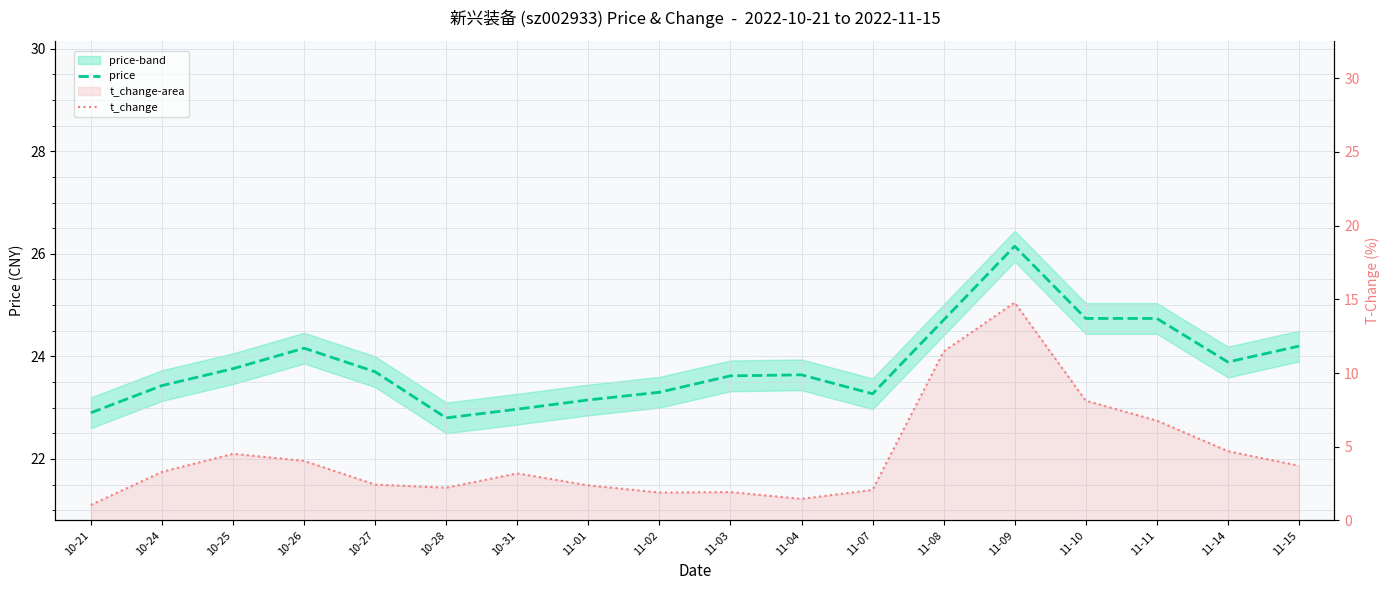

At which label does t_change first exceed 3?

10-24